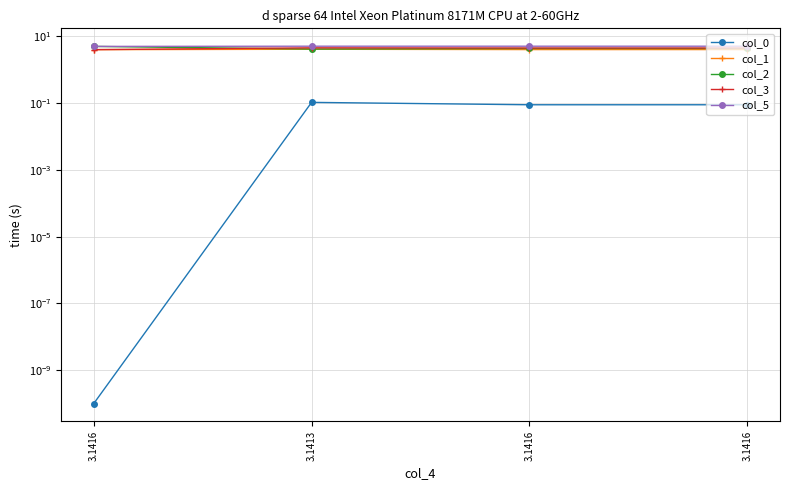

What value does the col_1 series have at 3.1416?

4.0